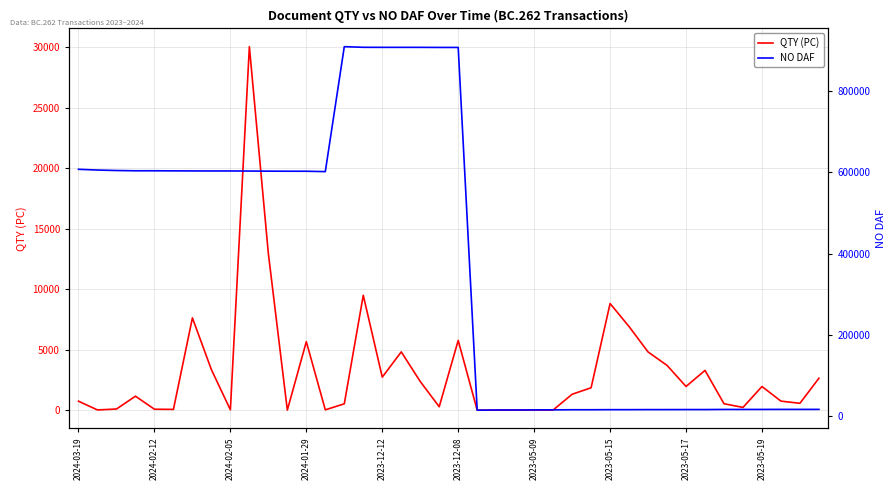

At which category is the sum across all series the highest?

15